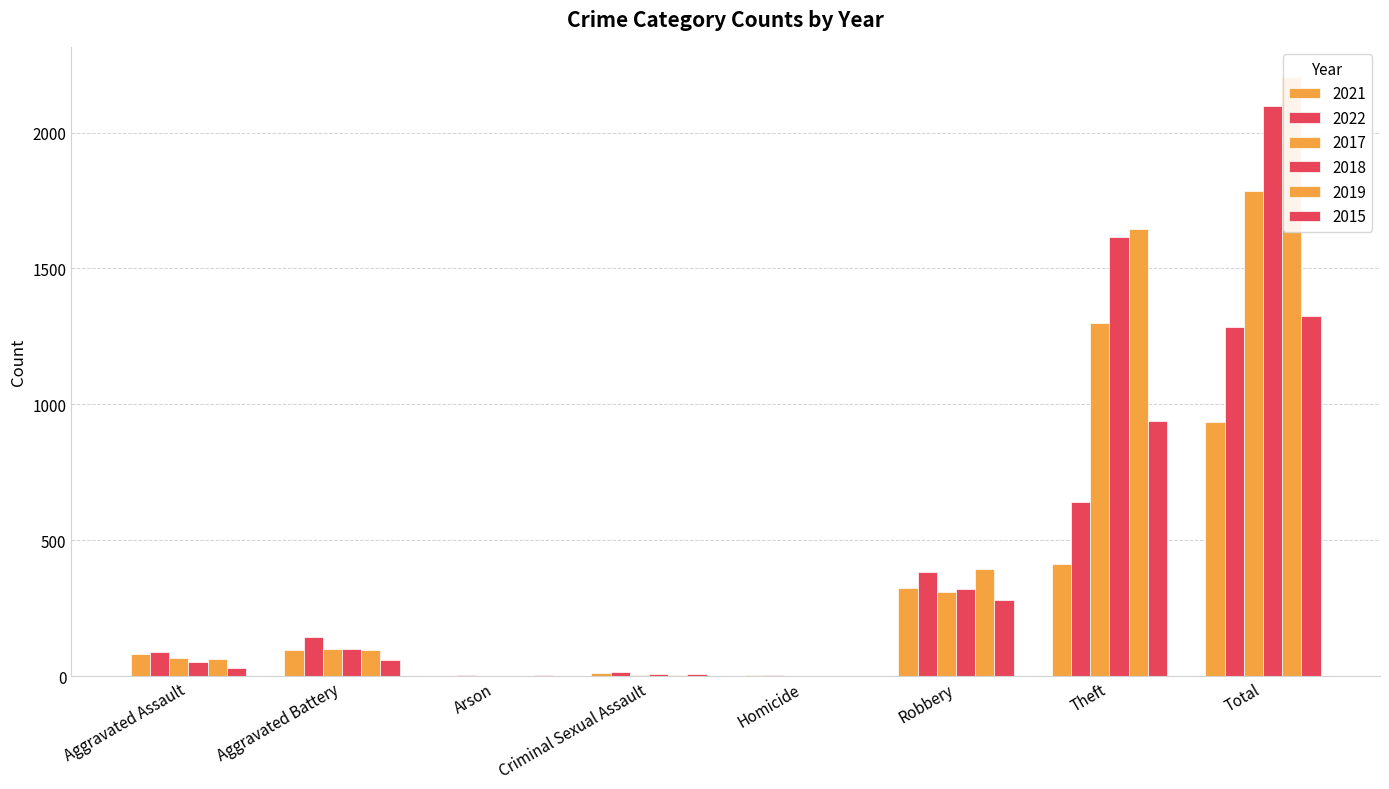

What value does the 2021 series have at Criminal Sexual Assault?

11